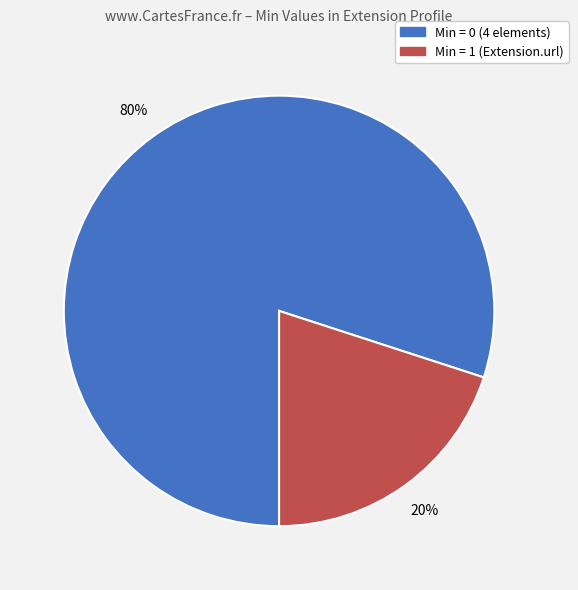

Is there a majority slice in this chart?

Yes